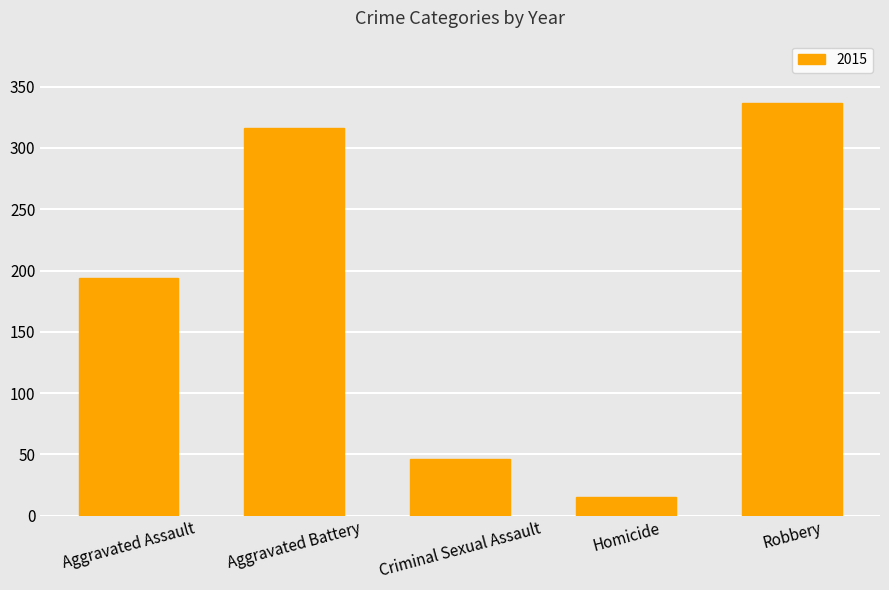

Read the value at Robbery, to the nearest 50.

350